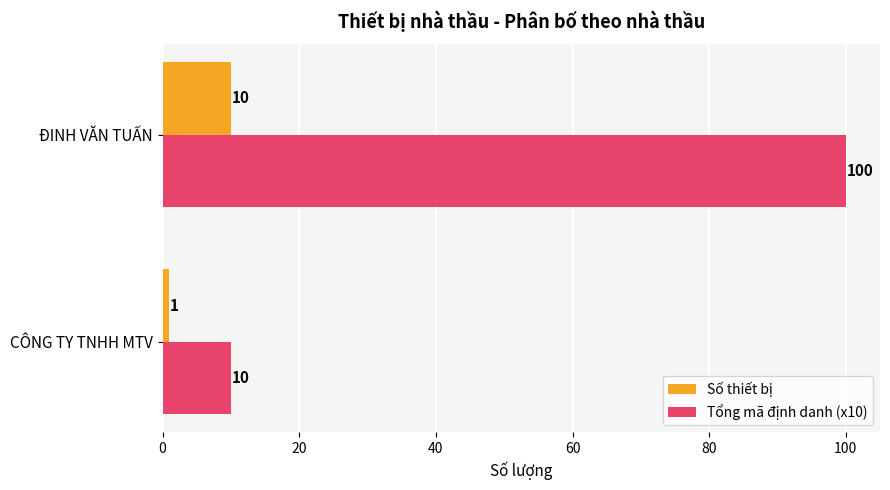

At which category is the sum across all series the highest?

ĐINH VĂN TUẤN